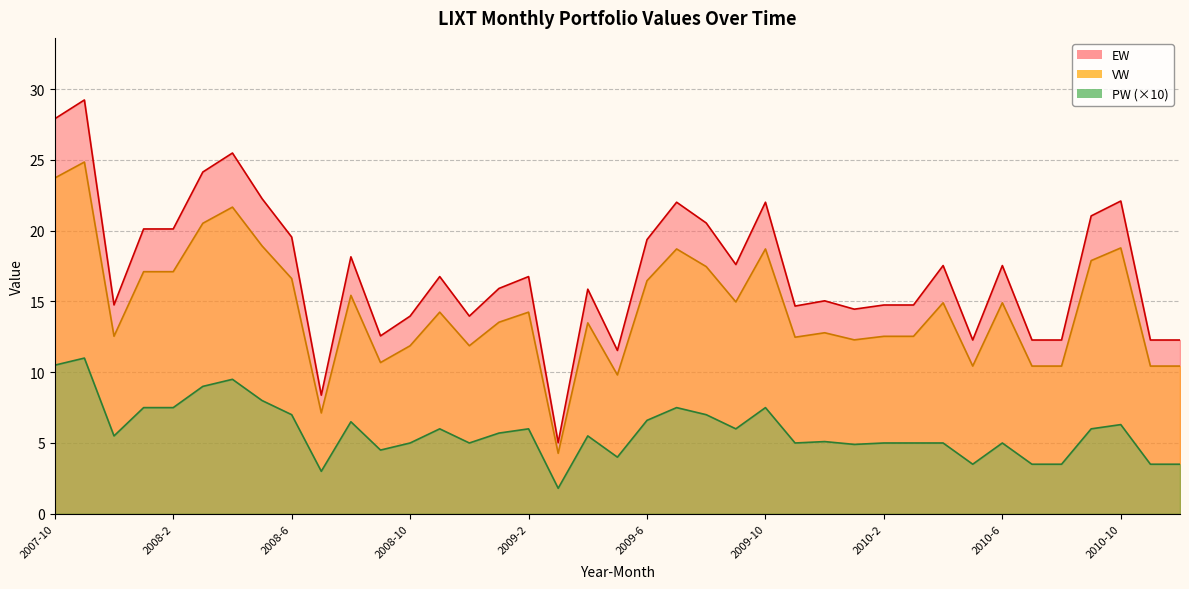

Reading left to right, extract all data points from this chart.

EW: 27.9	29.2	14.8	20.1	20.1	24.1	25.5	22.3	19.6	8.4	18.2	12.6	14.0	16.8	14.0	15.9	16.8	5.0	15.9	11.5	19.4	22.0	20.5	17.6	22.0	14.7	15.0	14.5	14.8	14.8	17.5	12.3	17.5	12.3	12.3	21.0	22.1	12.3	12.3
VW: 23.7	24.9	12.5	17.1	17.1	20.5	21.7	18.9	16.6	7.1	15.4	10.7	11.9	14.2	11.9	13.5	14.2	4.3	13.5	9.8	16.5	18.7	17.5	15.0	18.7	12.5	12.8	12.3	12.5	12.5	14.9	10.4	14.9	10.4	10.4	17.9	18.8	10.4	10.4
PW: 10.5	11.0	5.5	7.5	7.5	9.0	9.5	8.0	7.0	3.0	6.5	4.5	5.0	6.0	5.0	5.7	6.0	1.8	5.5	4.0	6.6	7.5	7.0	6.0	7.5	5.0	5.1	4.9	5.0	5.0	5.0	3.5	5.0	3.5	3.5	6.0	6.3	3.5	3.5